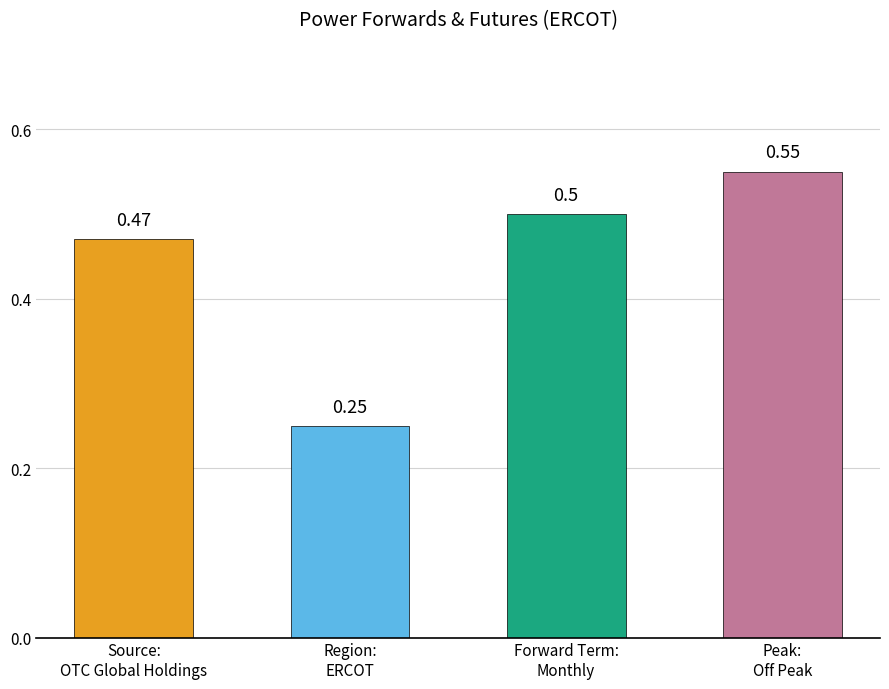

What position from the right is Region:
ERCOT?

3